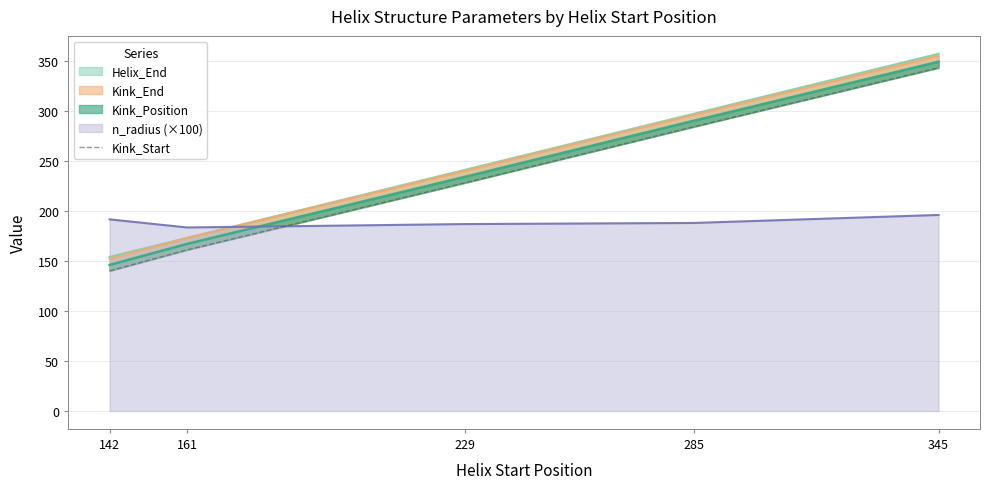

Rank the categories by value from highest to lowest.

345, 285, 229, 161, 142